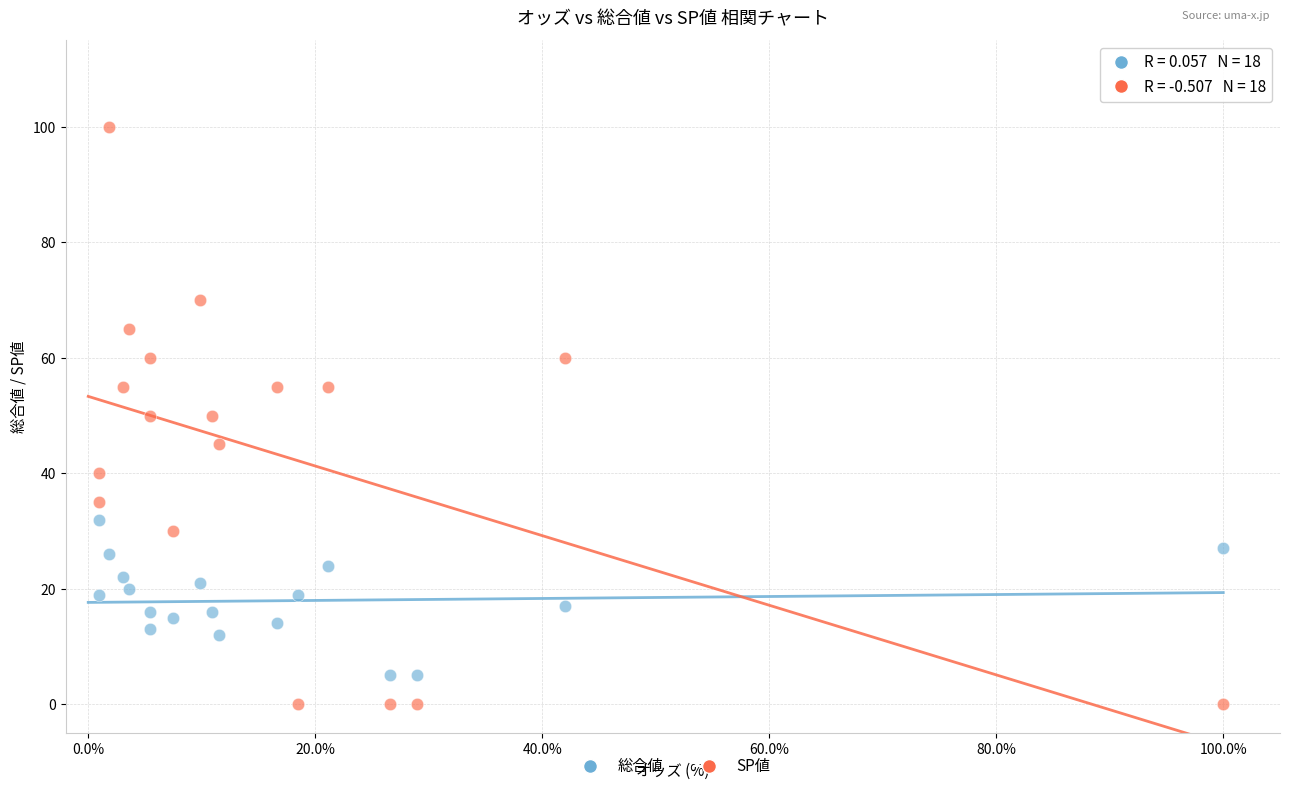

Across all data points, what is the range of Y values (max minus min)?

100